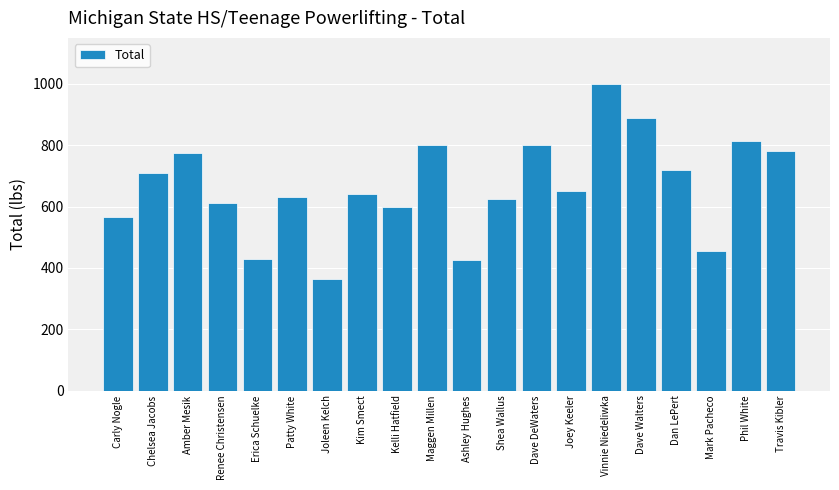

The chart shows a value of 829 at Shea Wallus. True or false?

False